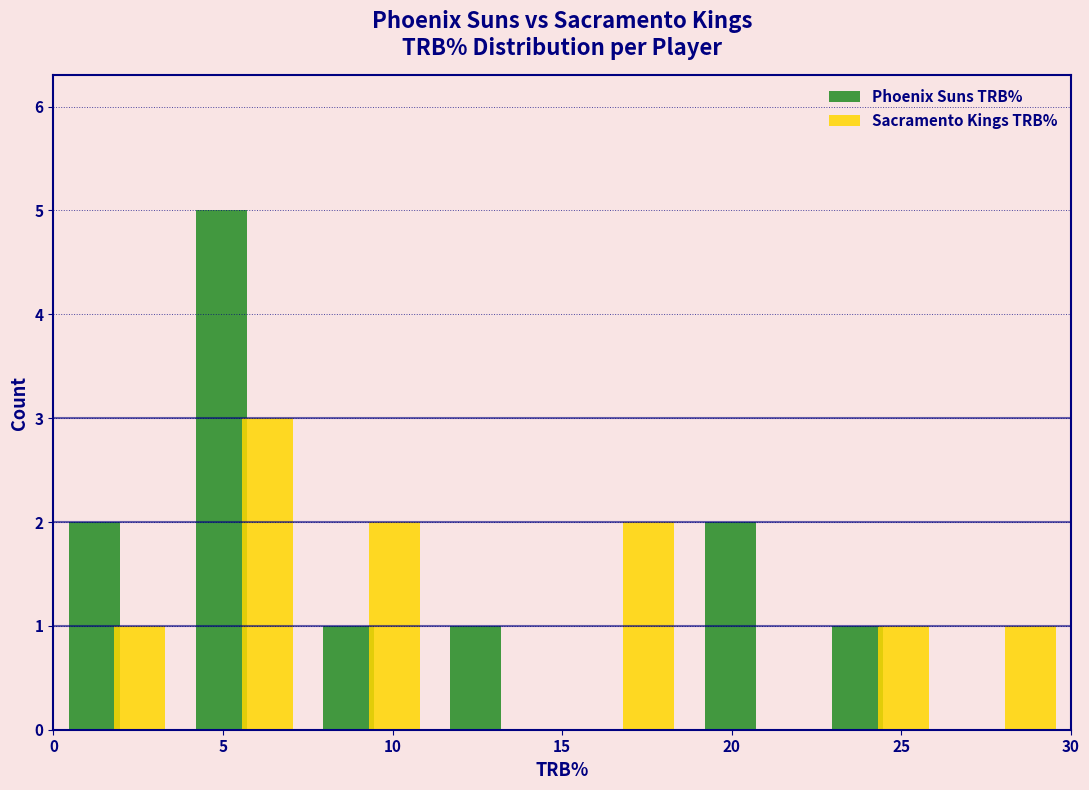

Reading left to right, transcribe this chart: for each range on the x-axis, give the height of each series' bar. Neither the bar edges nor the heights are printed on the chart, so give them approximately, as read against the axes.

0.00 to 3.75: Phoenix Suns TRB%=2	Sacramento Kings TRB%=1
3.75 to 7.50: Phoenix Suns TRB%=5	Sacramento Kings TRB%=3
7.50 to 11.25: Phoenix Suns TRB%=1	Sacramento Kings TRB%=2
11.25 to 15.00: Phoenix Suns TRB%=1	Sacramento Kings TRB%=0
15.00 to 18.75: Phoenix Suns TRB%=0	Sacramento Kings TRB%=2
18.75 to 22.50: Phoenix Suns TRB%=2	Sacramento Kings TRB%=0
22.50 to 26.25: Phoenix Suns TRB%=1	Sacramento Kings TRB%=1
26.25 to 30.00: Phoenix Suns TRB%=0	Sacramento Kings TRB%=1